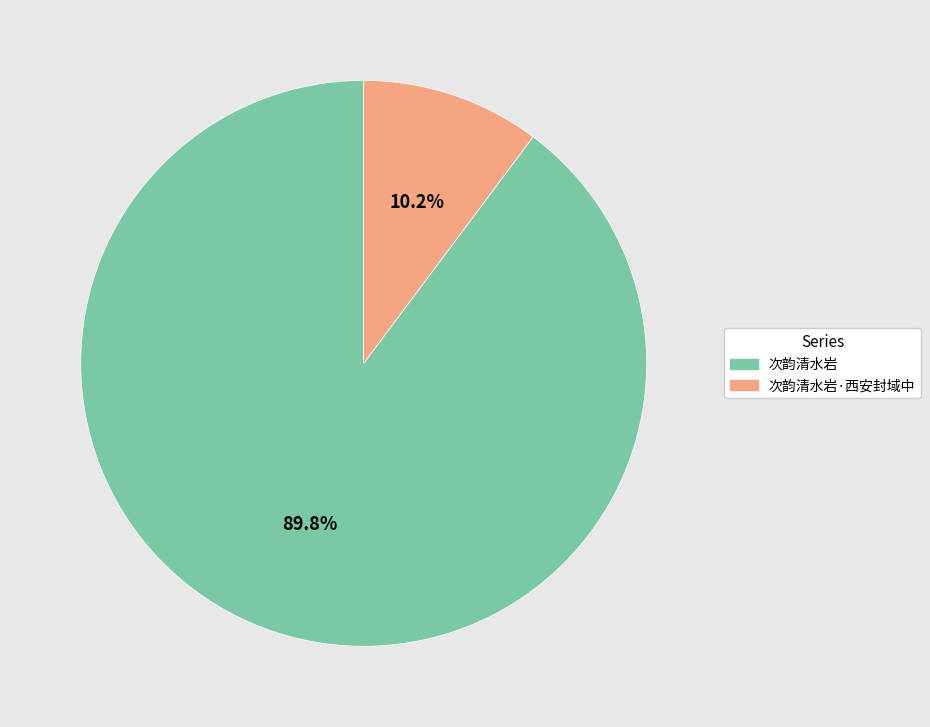

How many slices are in this pie chart?

2